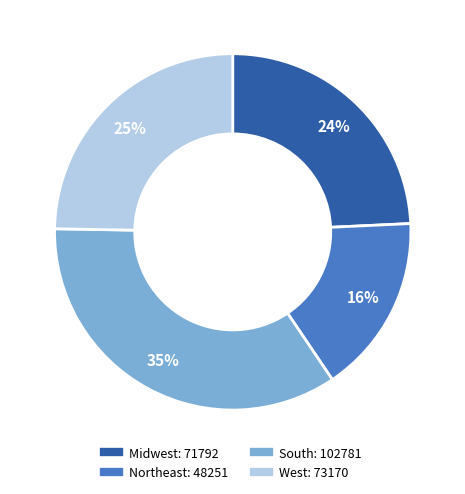

Is it true that South is 23% of the pie?

False